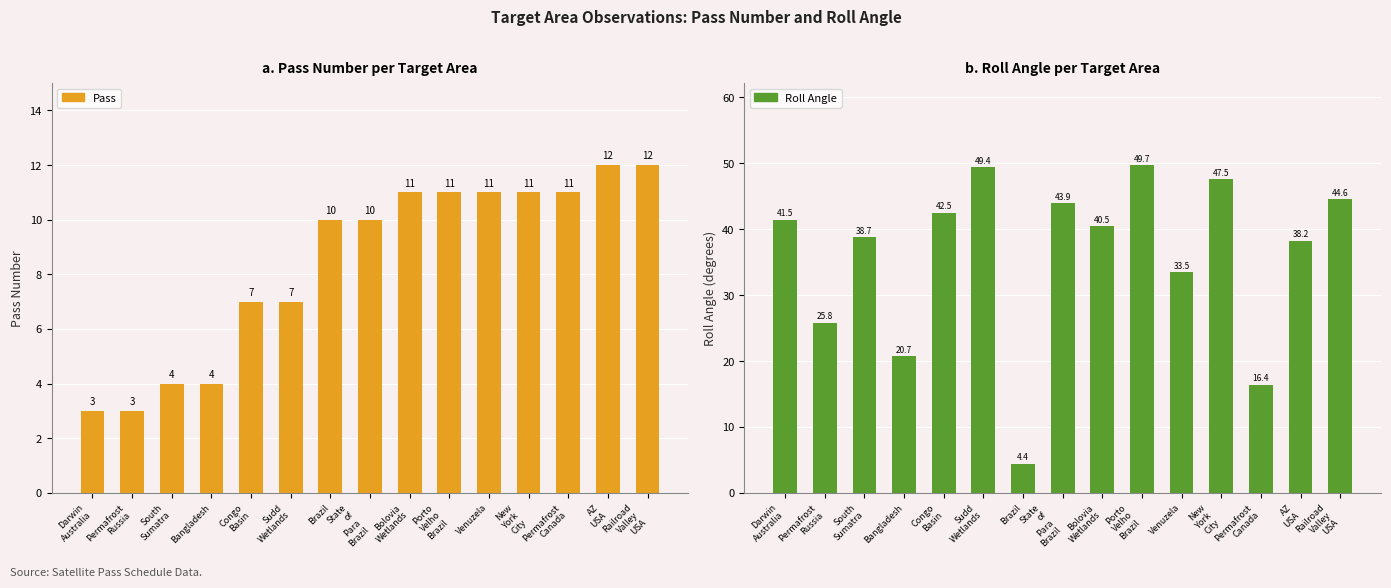

Count the Pass values in the range 4 to 11.

11